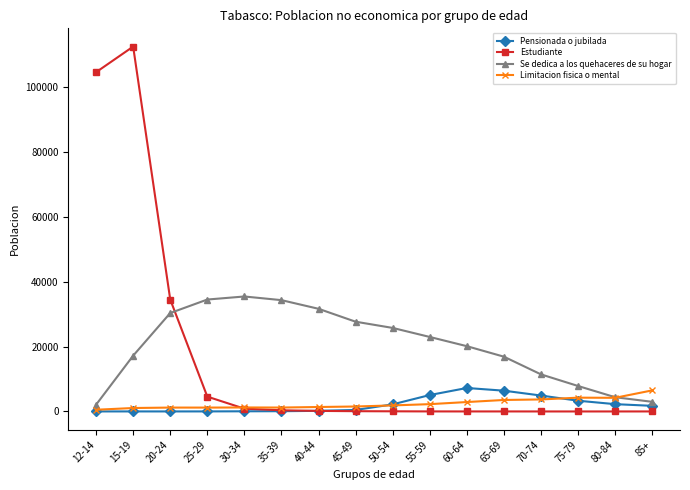

After their last crossing, which series has the higher values: Estudiante or Se dedica a los quehaceres de su hogar?

Se dedica a los quehaceres de su hogar